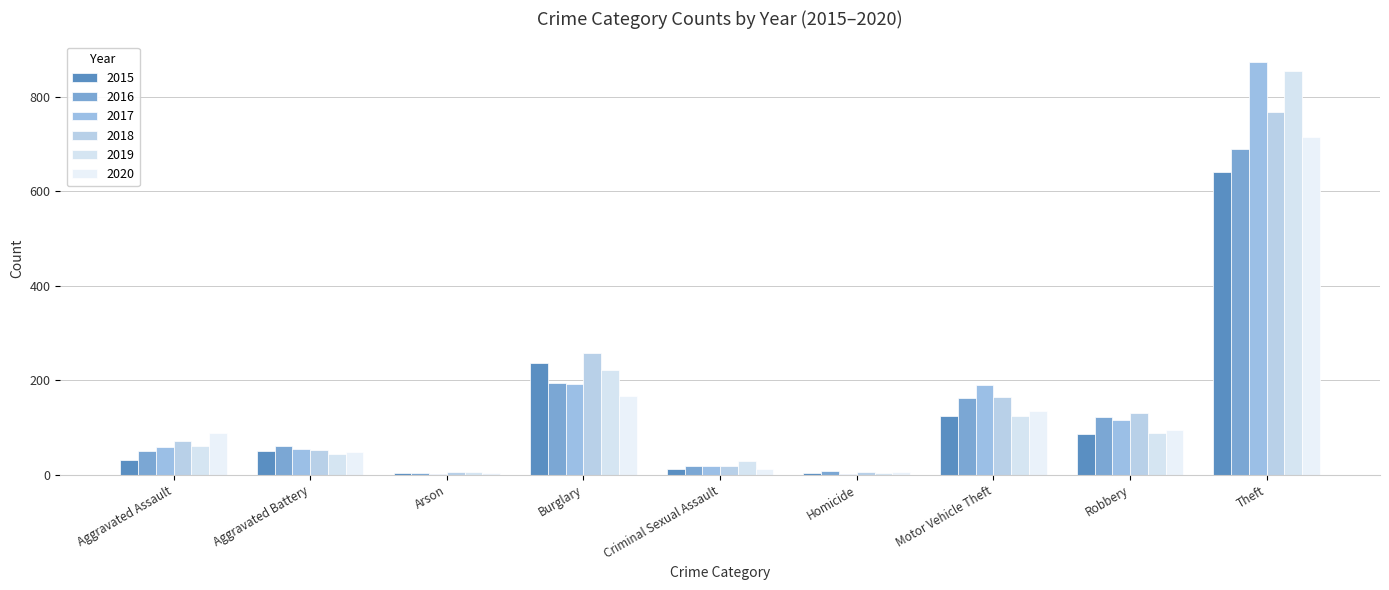

What is the sum of all 2019 values?

1433